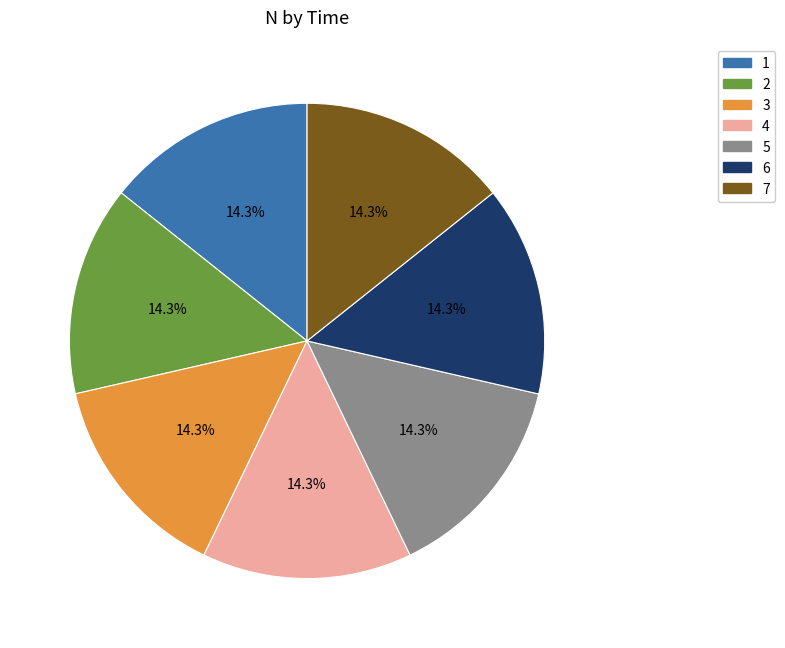

Does any single category account for the majority?

No